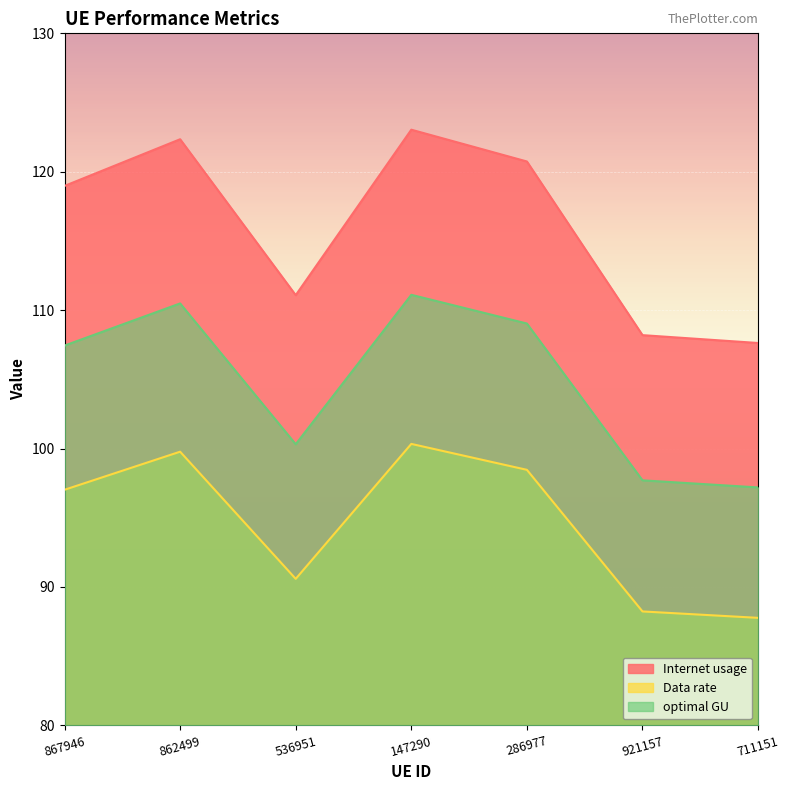

Rank the series by their maximum value, from highest to lowest.

Internet usage, optimal GU, Data rate